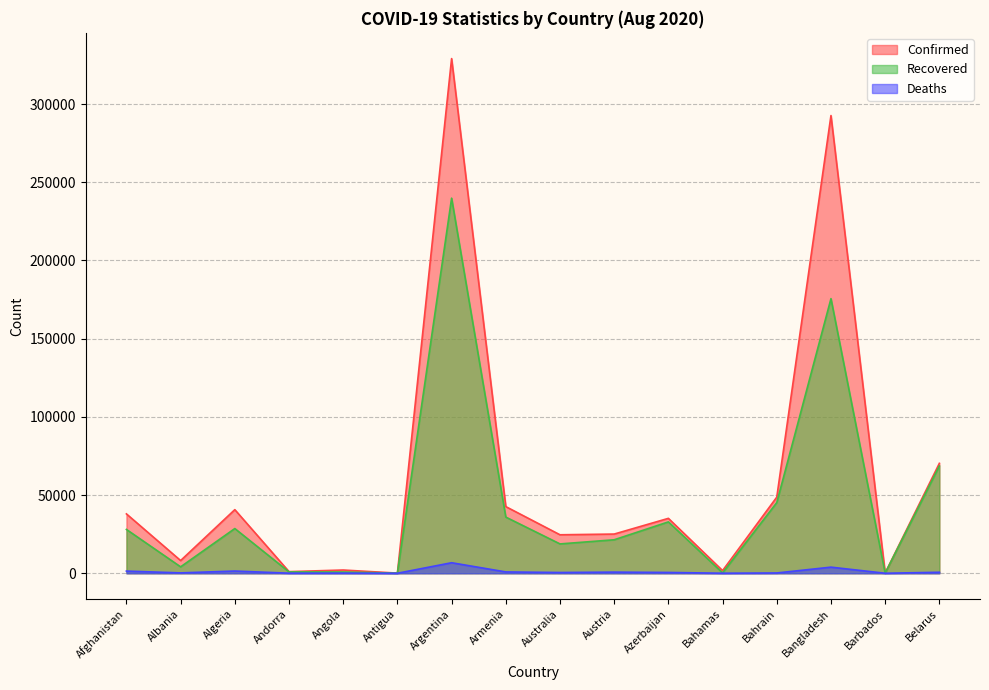

True or false: Confirmed and Deaths cross at least once.

False